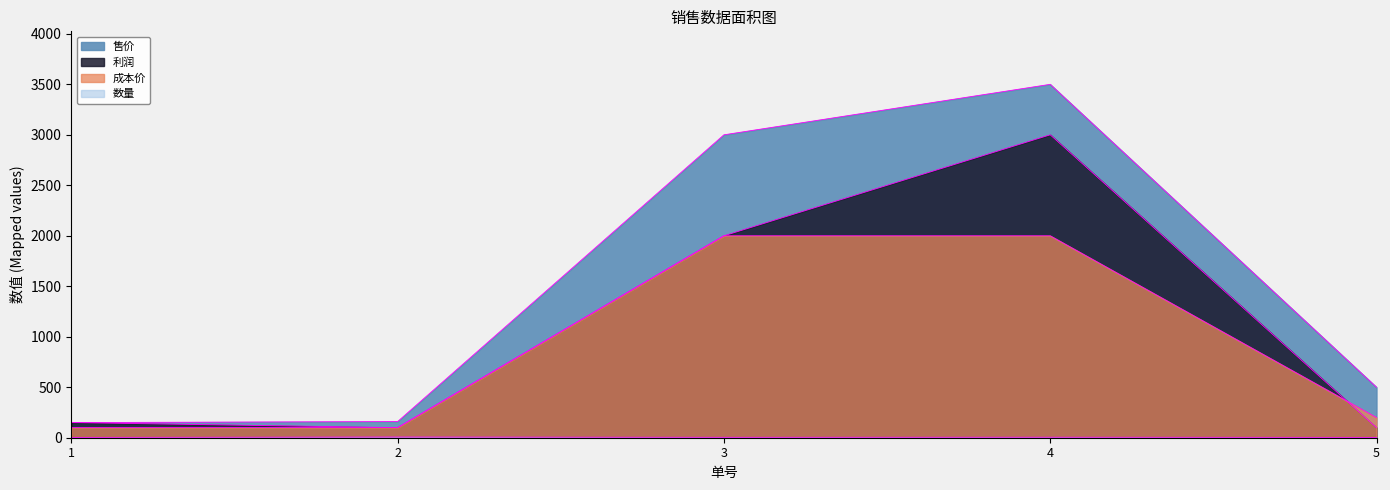

True or false: 数量 and 成本价 intersect in this chart.

False